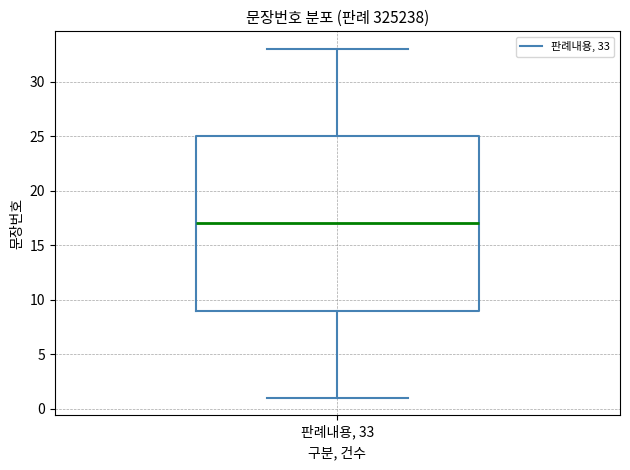

Read this box plot against the y-axis: the position of the median line, the range covered by the box, and the ends of both whiskers. The values are not printed on the chart, so give them approximately, as read against the axis.

median 17, box 9 to 25, whiskers 1 to 33